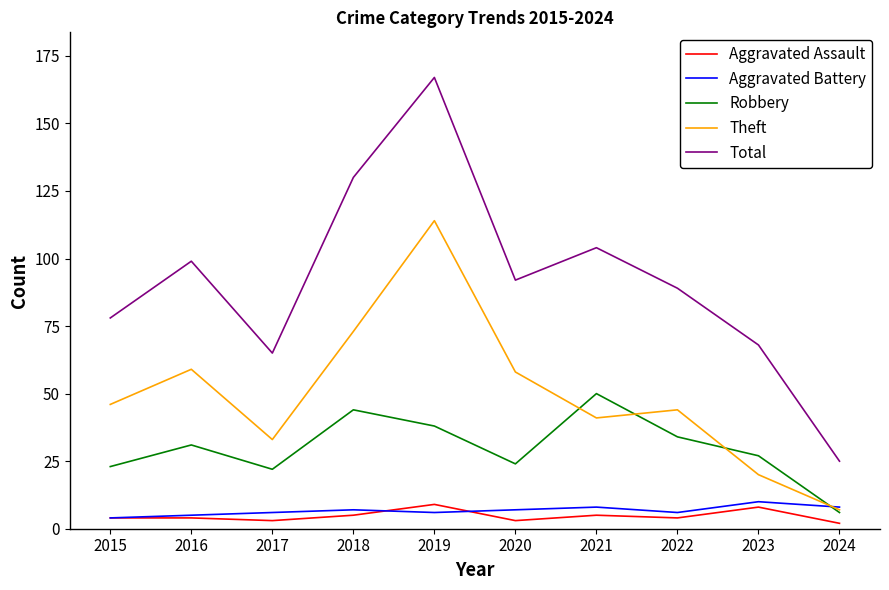

At which category is the sum across all series the highest?

2019